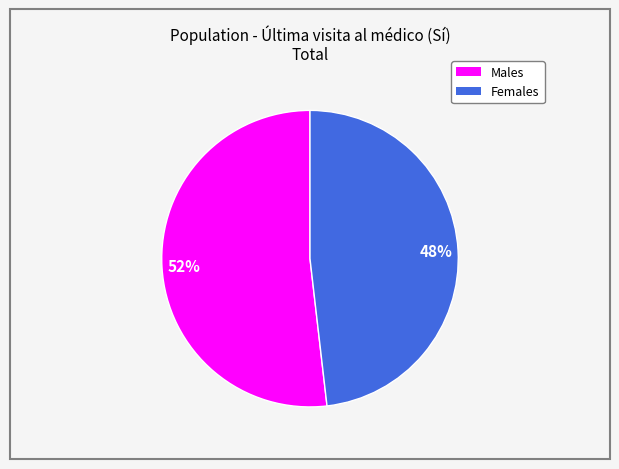

To the nearest percent, what is the difference between the largest and smallest slice percentages?

4%